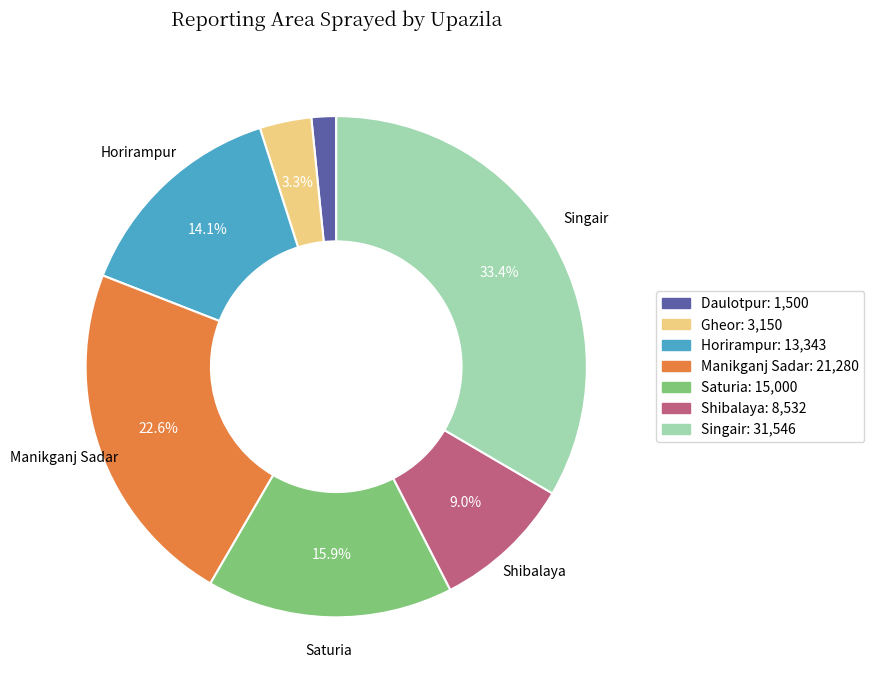

Is there any slice that represents more than half of the pie?

No